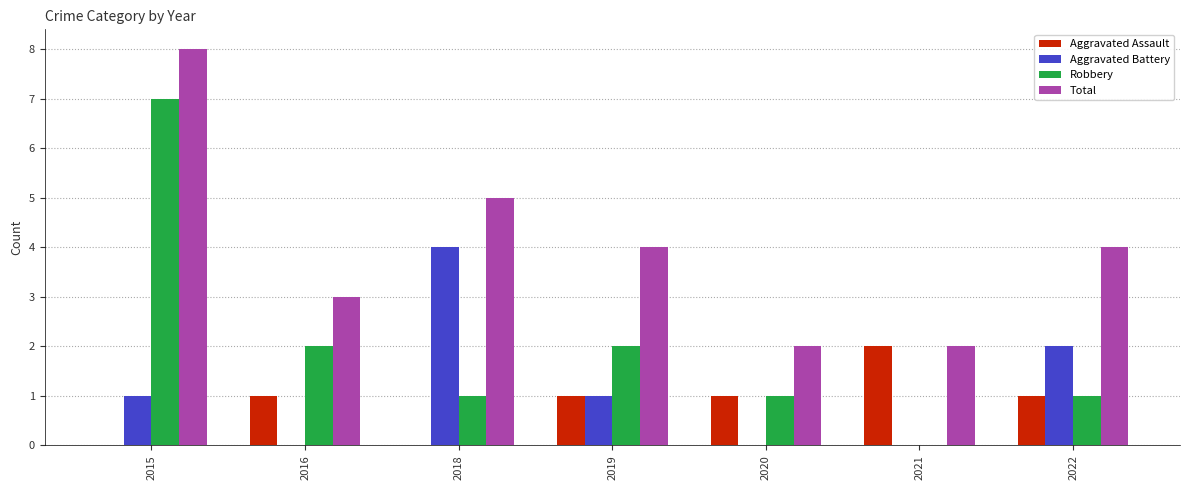

Reading left to right, transcribe all the data shown in this chart.

Aggravated Assault: 0	1	0	1	1	2	1
Aggravated Battery: 1	0	4	1	0	0	2
Robbery: 7	2	1	2	1	0	1
Total: 8	3	5	4	2	2	4